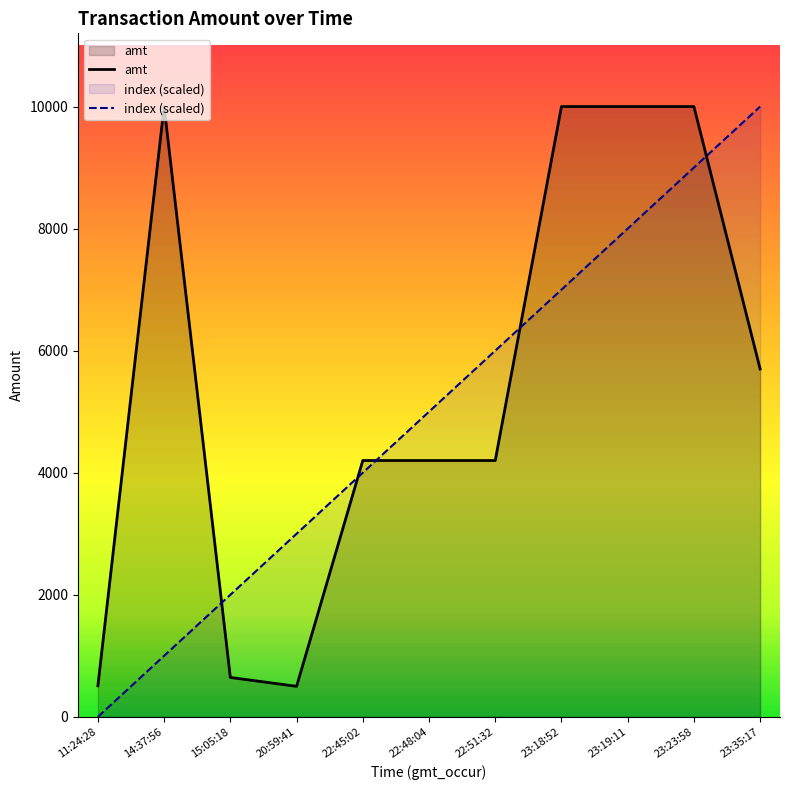

Reading left to right, list all the values displayed in this chart.

index: 0	1000	2000	3000	4000	5000	6000	7000	8000	9000	10000
amt: 508	10000	645	500	4200	4200	4200	10000	10000	10000	5700